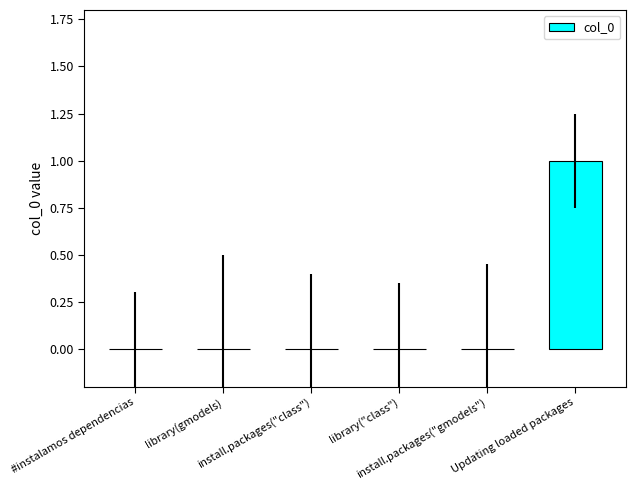

Reading left to right, list all the values displayed in this chart.

0	0	0	0	0	1